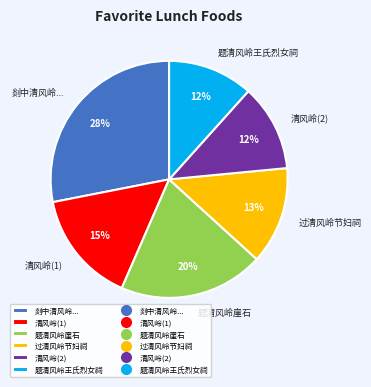

Is there a majority slice in this chart?

No